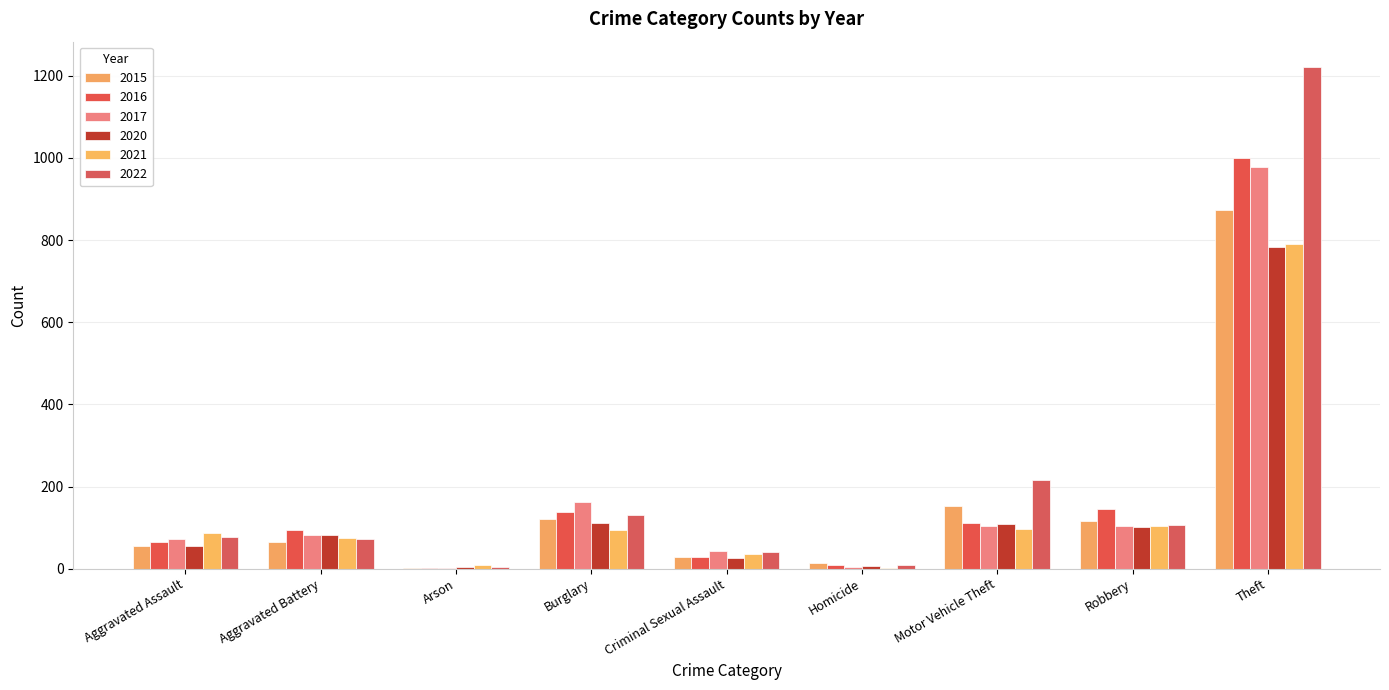

Count the number of data series in this chart.

6